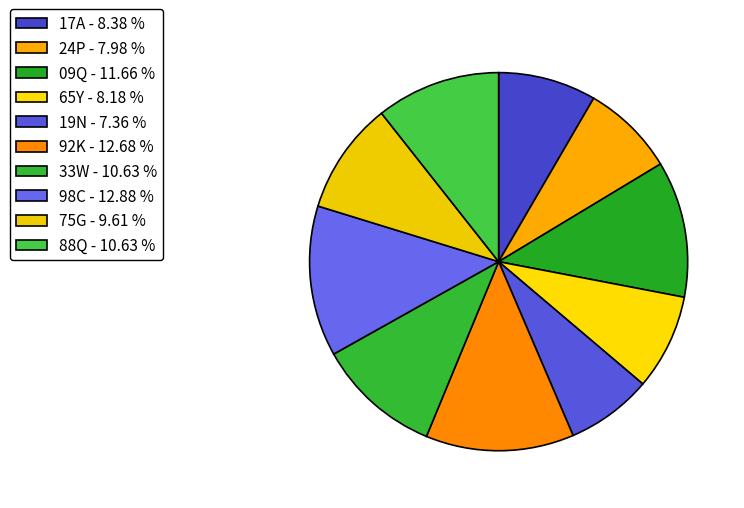

How many segments does this pie chart have?

10